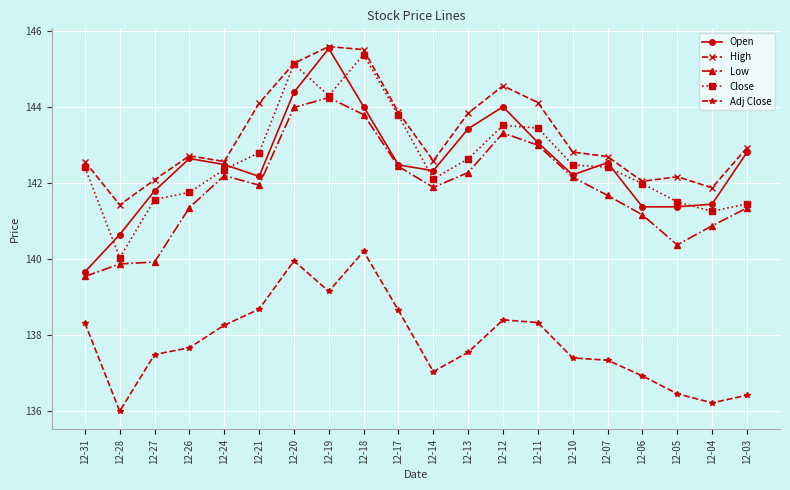

True or false: Low and Adj Close cross at least once.

False